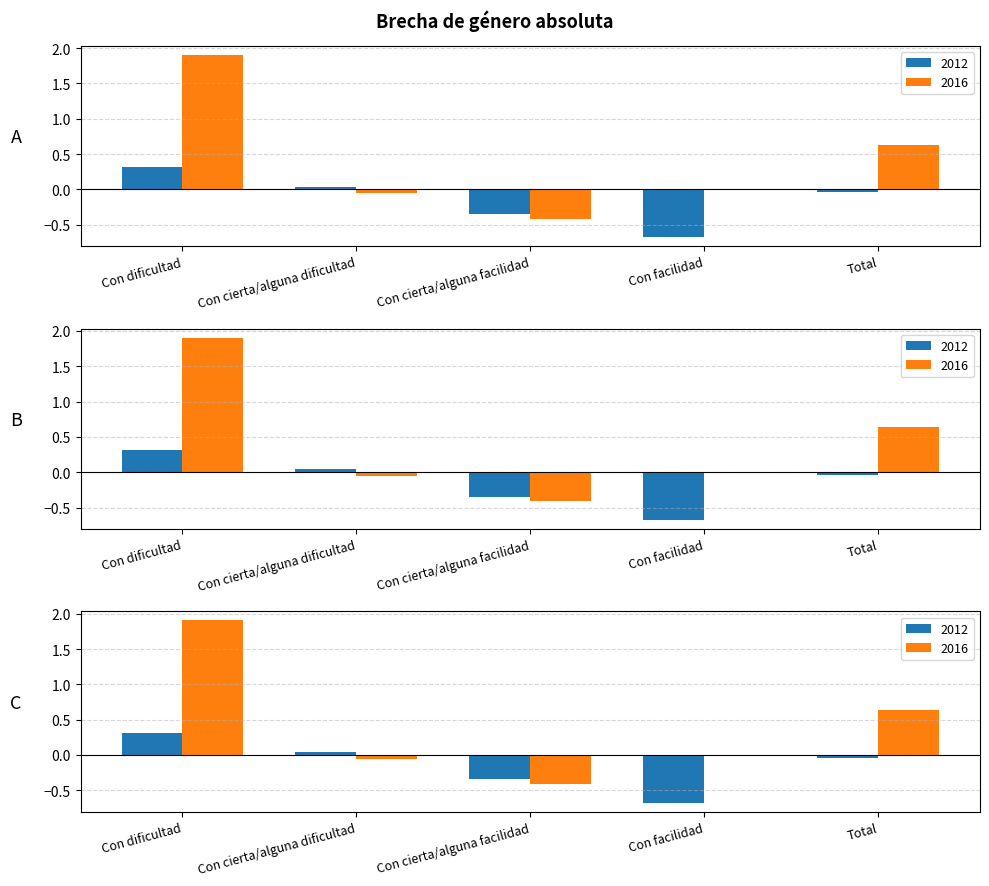

How many data points does each series have?

5